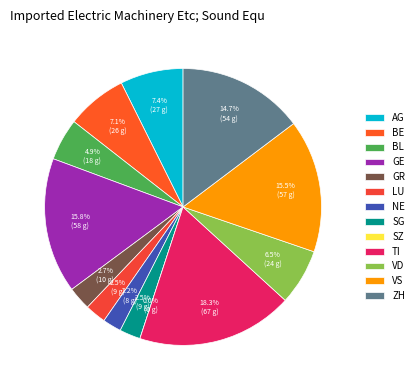

How many slices are in this pie chart?

13